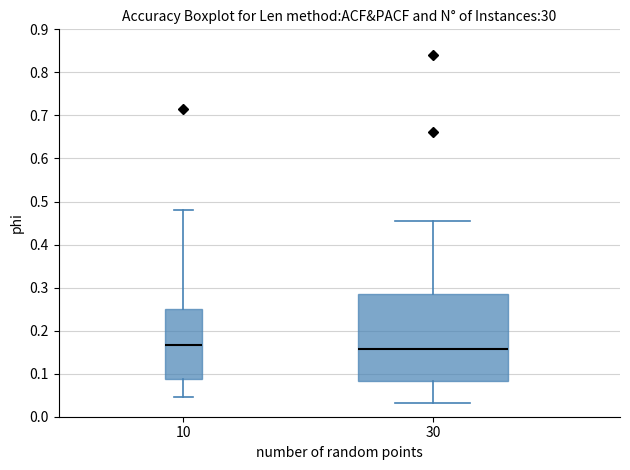

Reading left to right, transcribe this box plot: for each box, give where its median line is, the range the box spans, and where its two whiskers end, as read against the y-axis. The values are not printed on the chart, so give them approximately, as read against the axis.

10: median 0.17, box 0.09 to 0.25, whiskers 0.04 to 0.48
30: median 0.16, box 0.08 to 0.28, whiskers 0.03 to 0.45